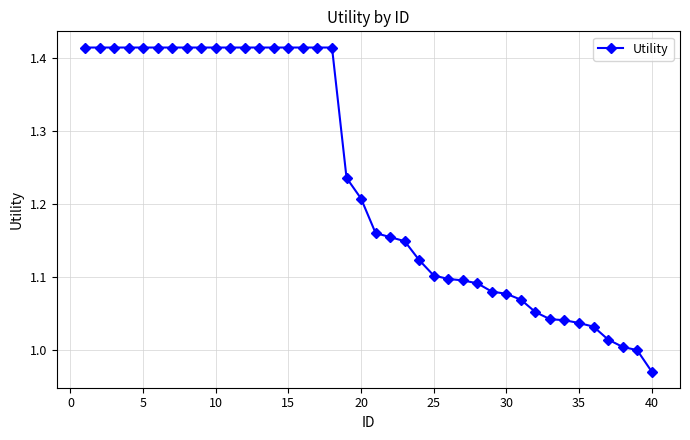

What is the sum of all values?

49.3